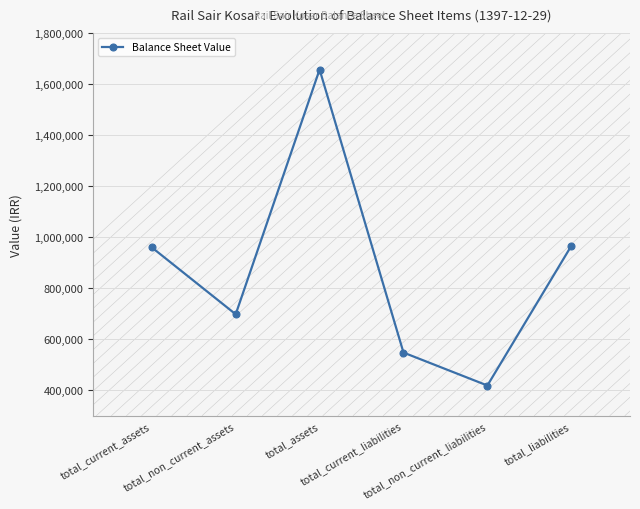

What position from the right is total_liabilities?

1